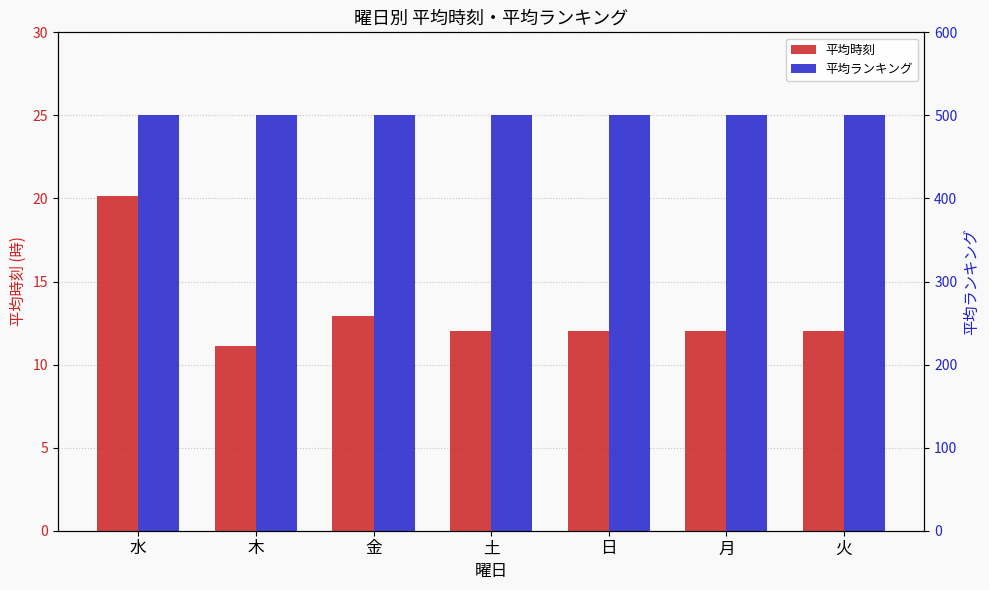

How many bars are there in total?

14